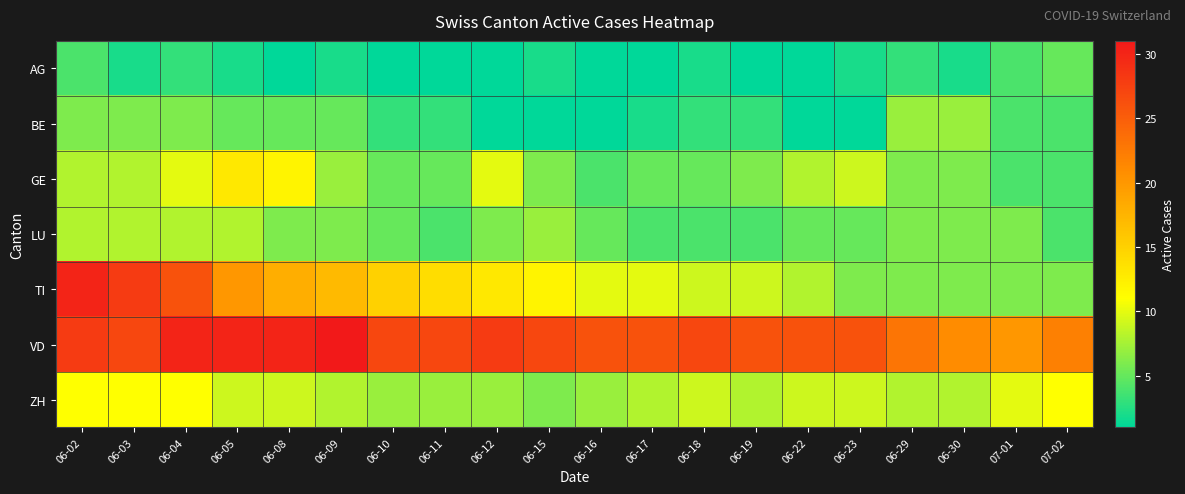

What is the spread (max minus min) of values at 06-05?

28